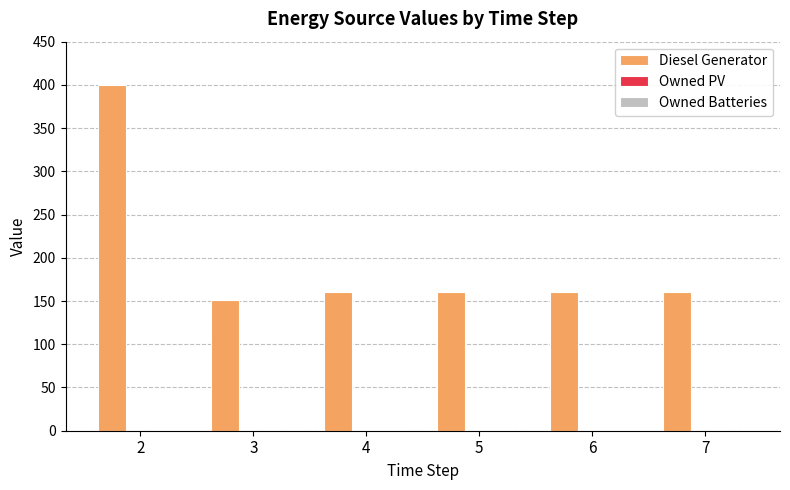

What value does the data have at 2, to the nearest 10?

400